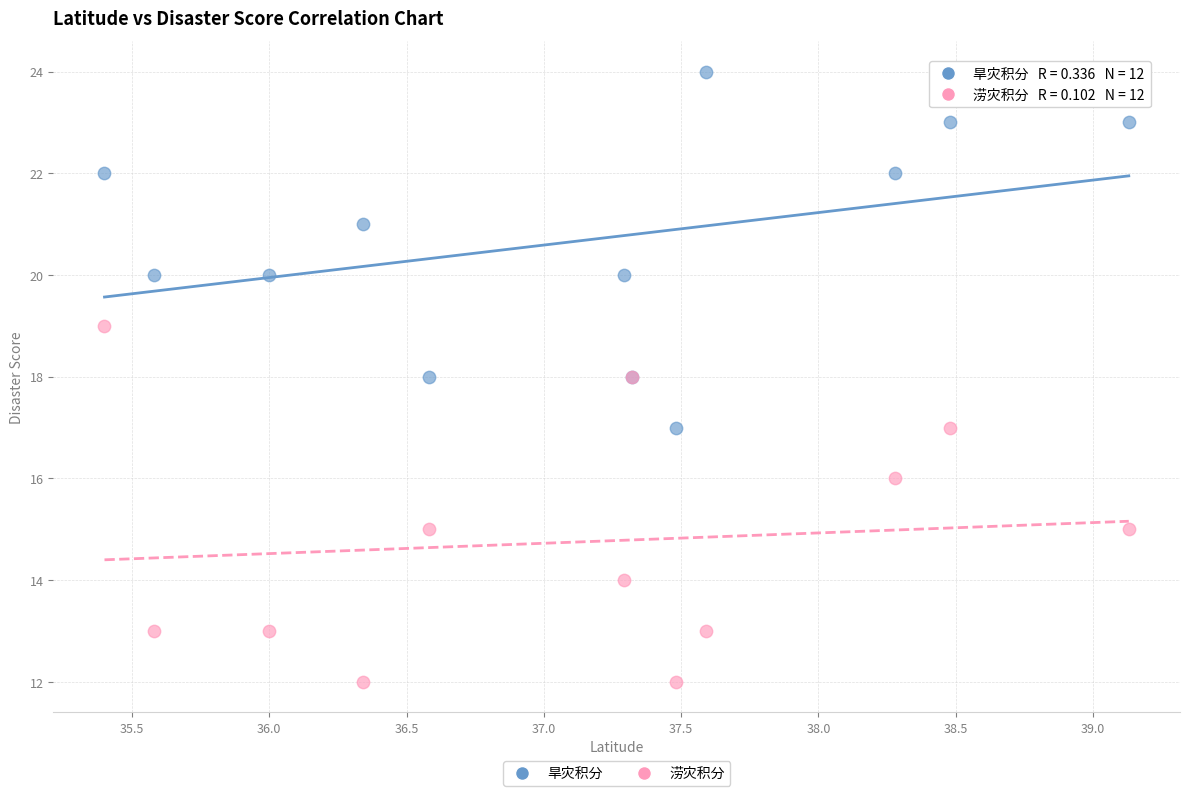

Which series reaches the minimum Y coordinate?

涝灾积分